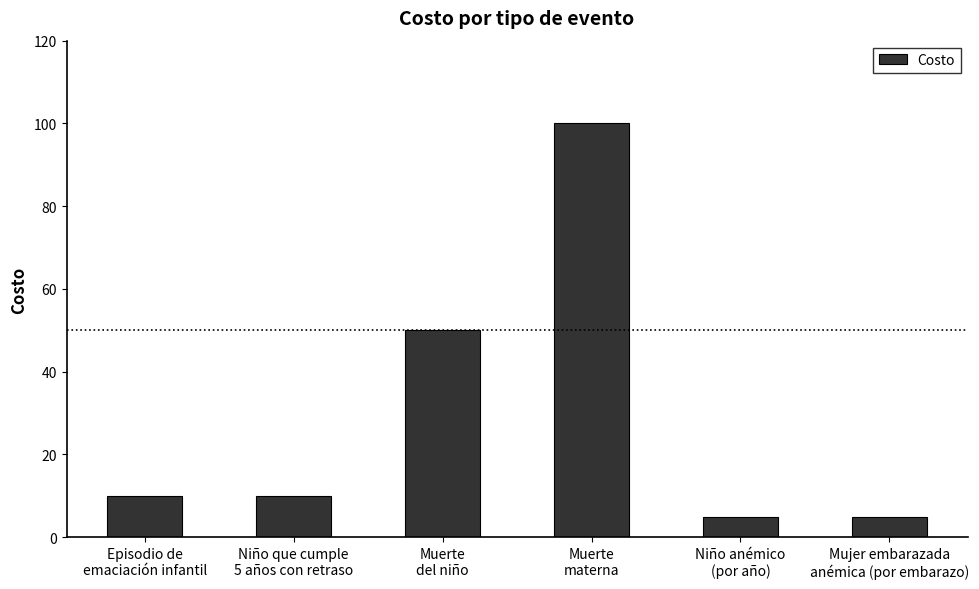

What is the label of the 5th bar from the right?

Niño que cumple
5 años con retraso